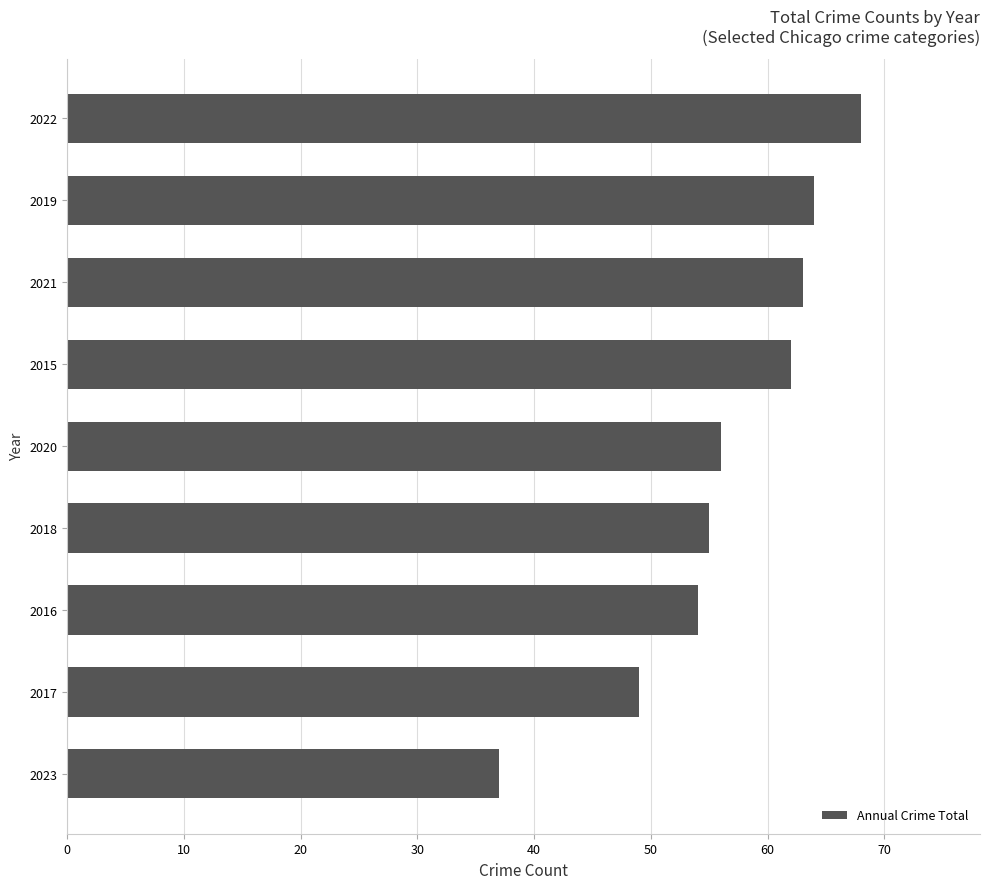

How many values are below 56?

4